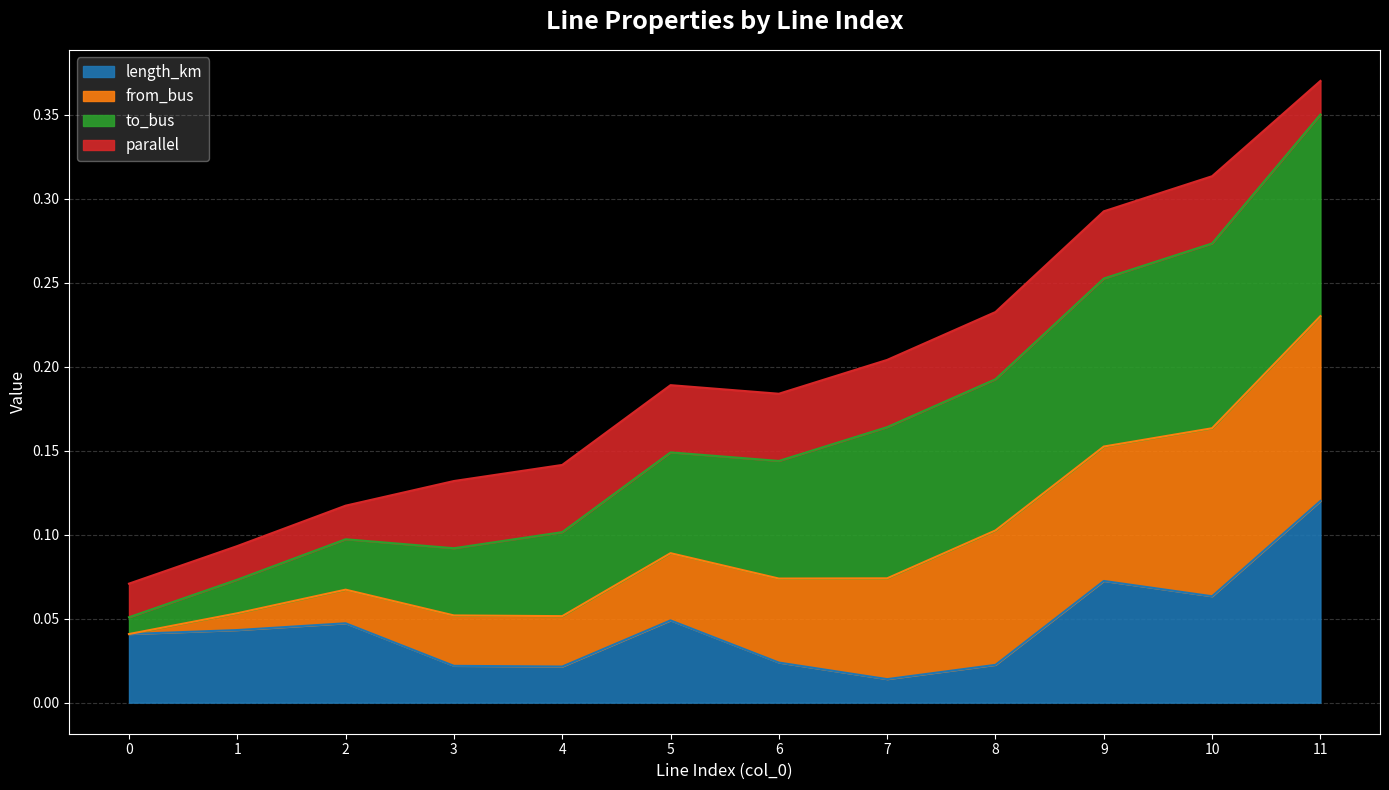

Which series has the largest range (max minus min)?

from_bus